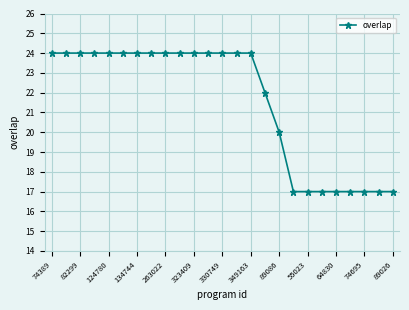

Reading right to left, what are all the values shown in this chart?

17	17	17	17	17	17	17	17	20	22	24	24	24	24	24	24	24	24	24	24	24	24	24	24	24